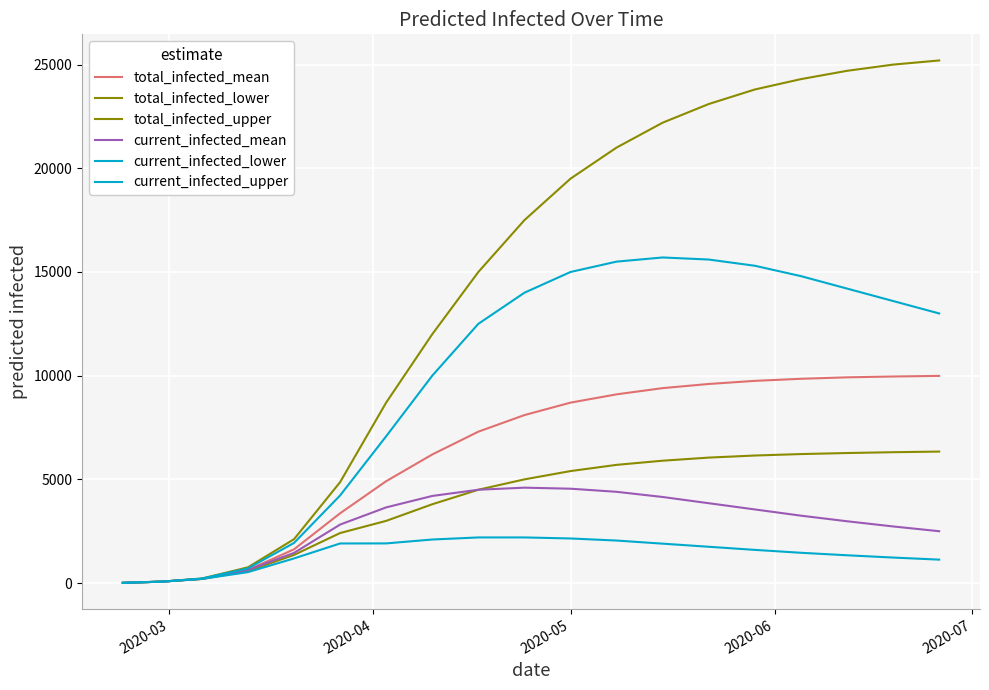

Does the chart have visible grid lines?

Yes